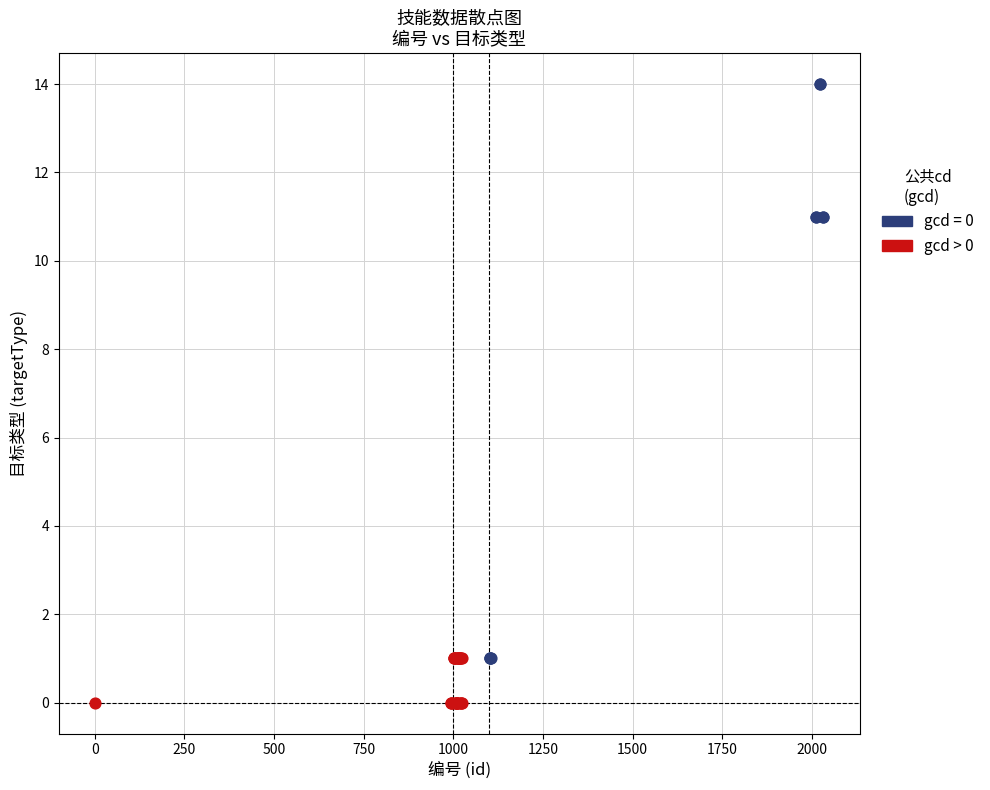

Which series has the widest spread of Y values?

gcd = 0